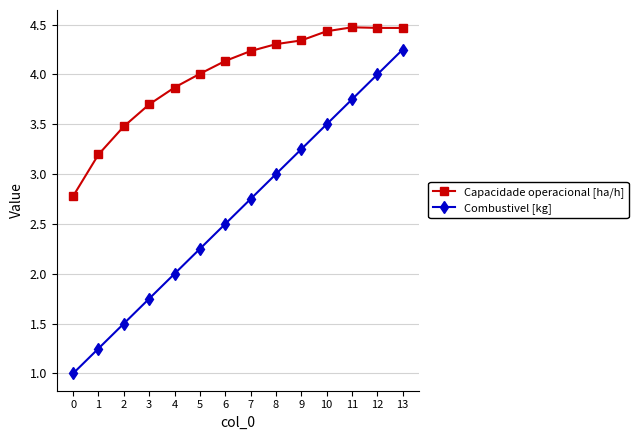

What is the maximum value shown in the chart?

4.5